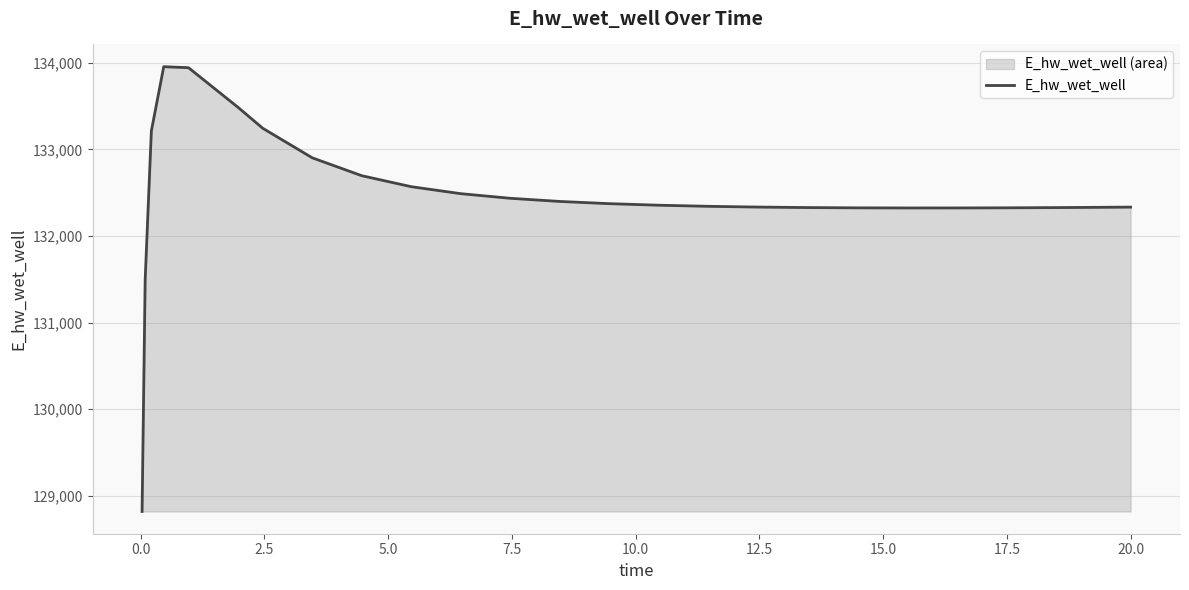

What is the greatest value displayed?

133955.4